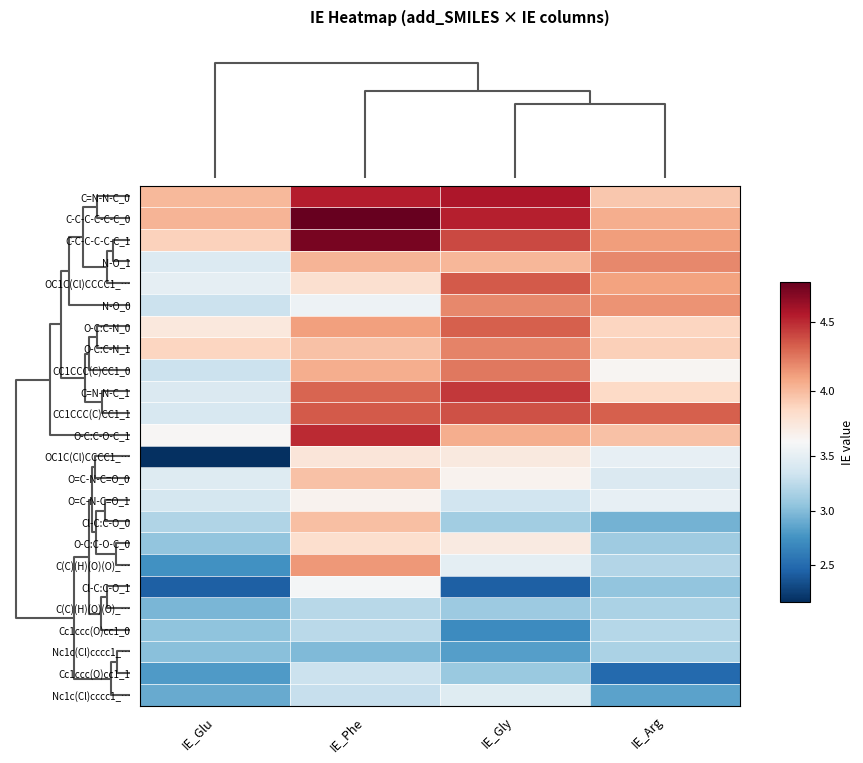

At which category is the sum across all series the highest?

IE_Phe